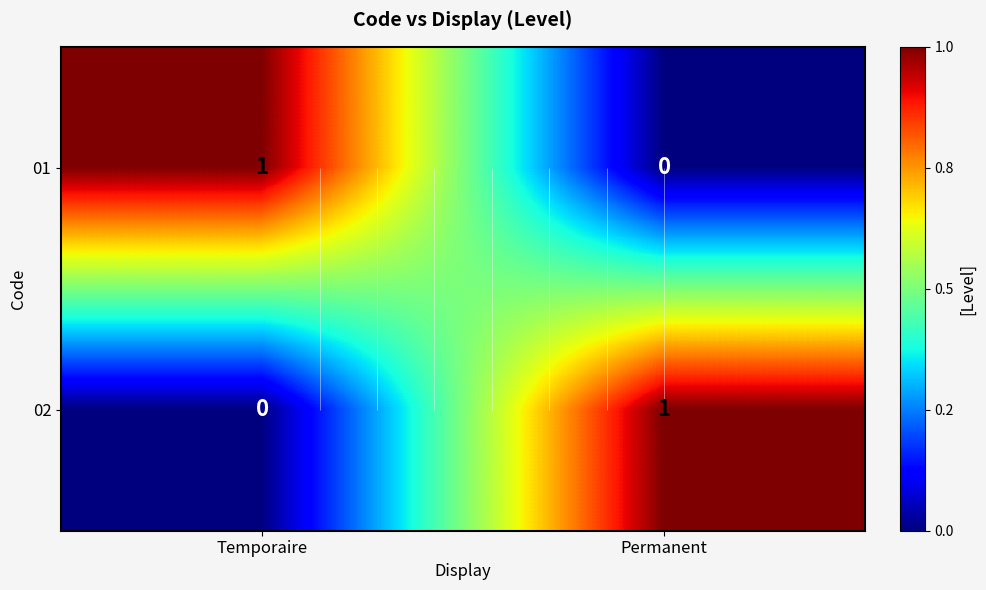

What is the sum of the 02 values at Temporaire and Permanent?

1